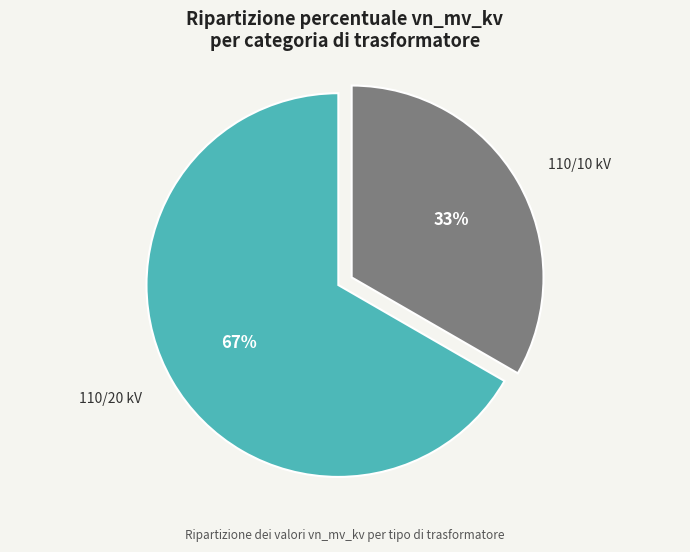

What is the ratio of the value at 110/10 kV to the value at 110/20 kV?

0.5